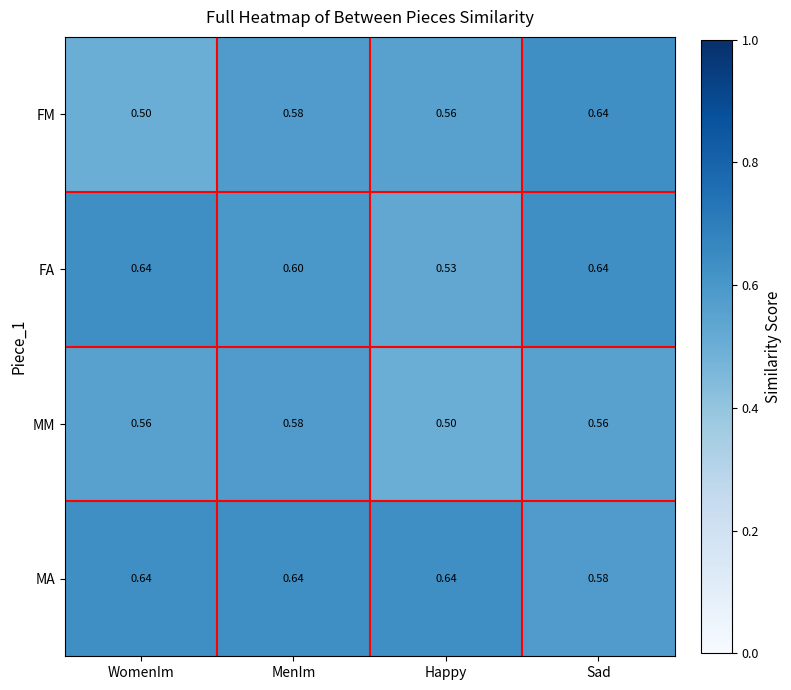

At Happy, list the series in order from largest to smallest.

MA, FM, FA, MM